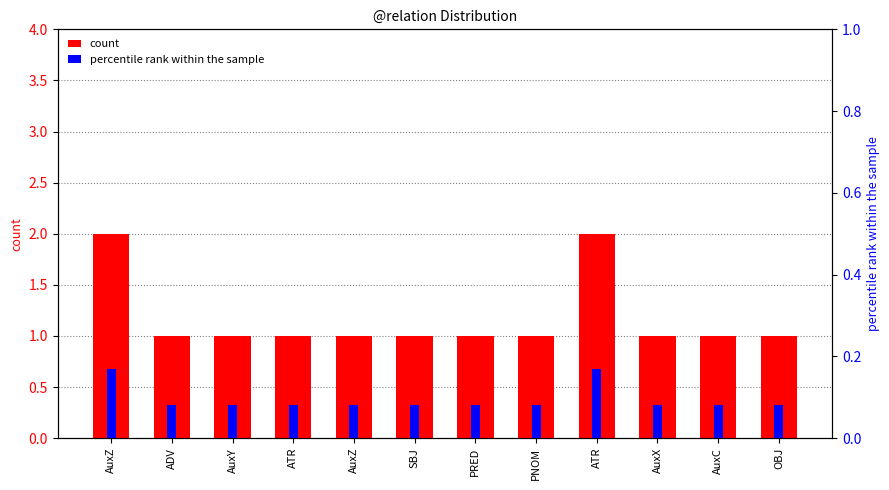

What is the label of the 6th bar from the left?

SBJ